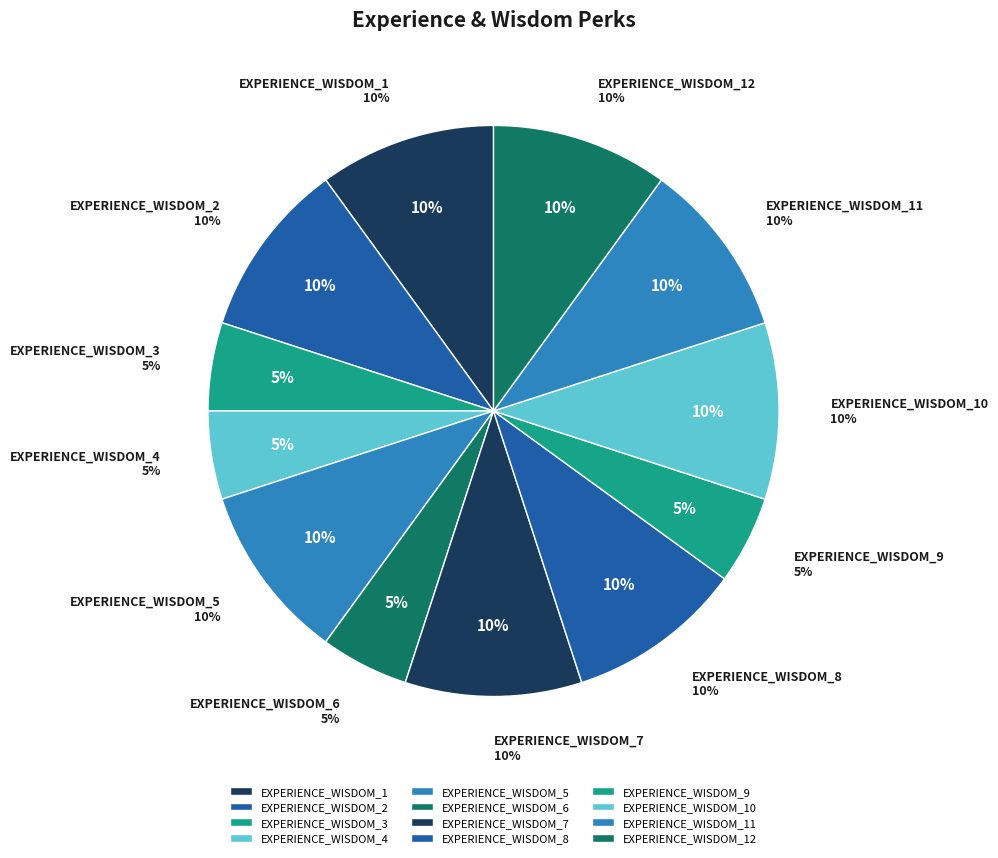

To the nearest percent, what percentage of the pie is EXPERIENCE_WISDOM_7?

10%